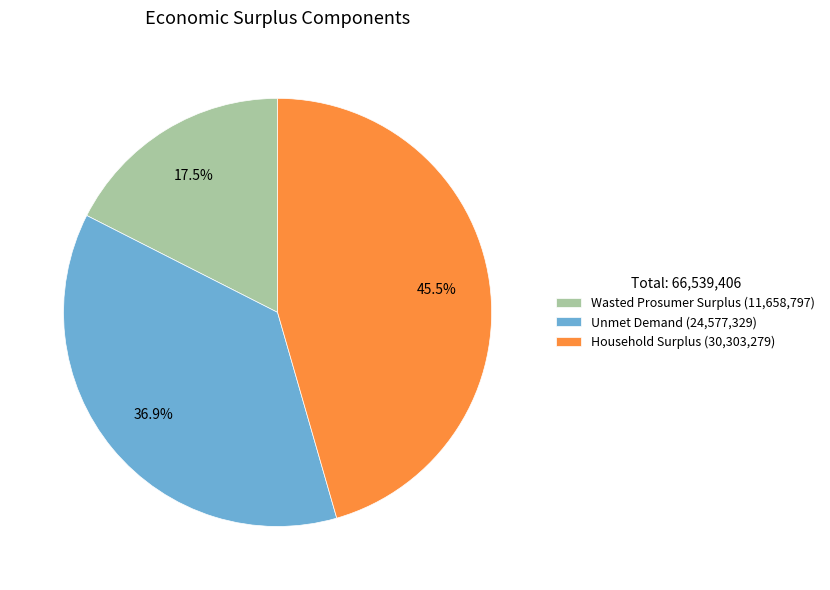

Which has a higher value, Wasted Prosumer Surplus or Unmet Demand?

Unmet Demand